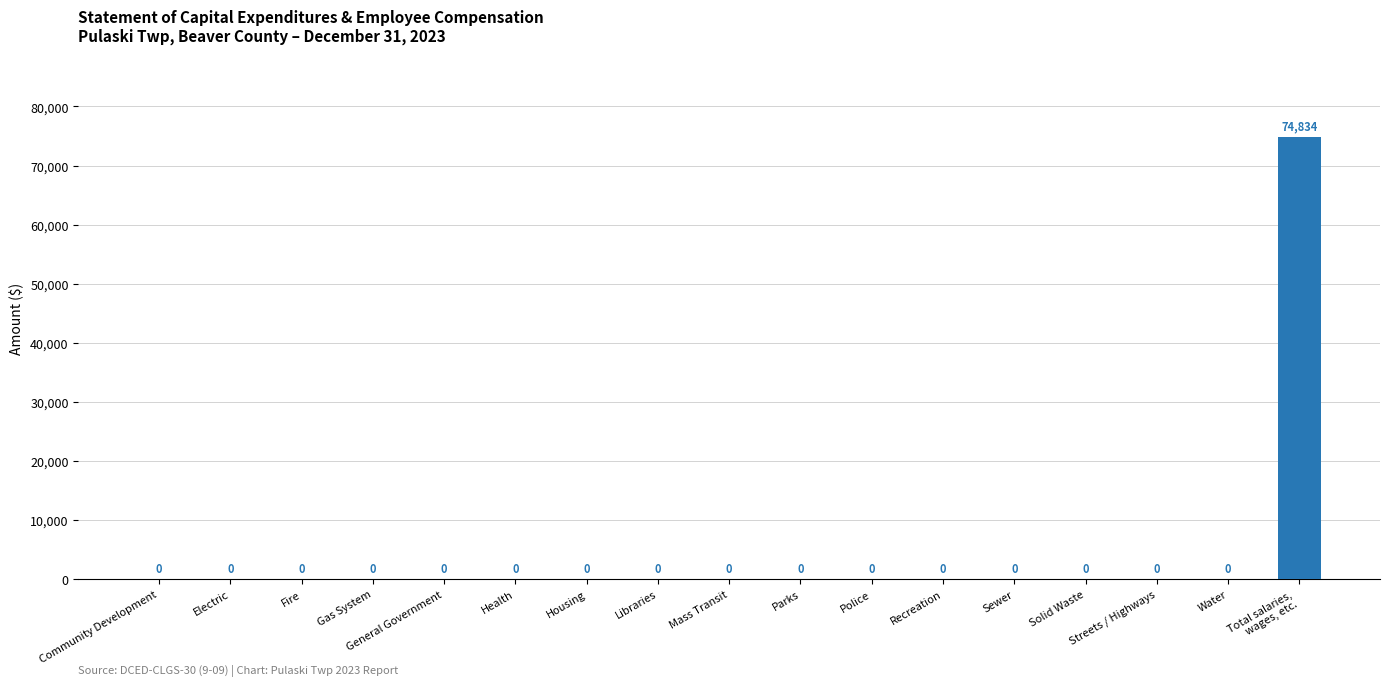

Is it true that the value at Health is 34098?

False